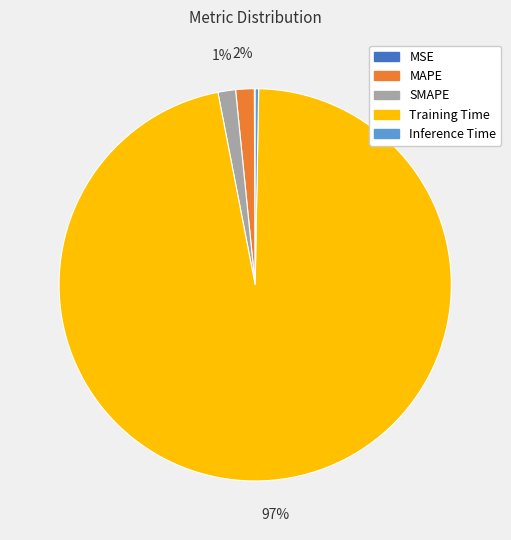

Does any single category account for the majority?

Yes